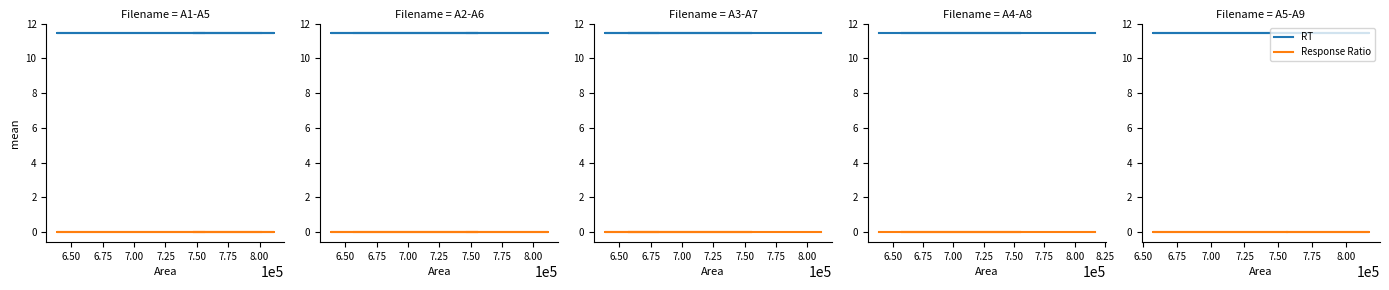

What is the minimum value for RT?

11.4